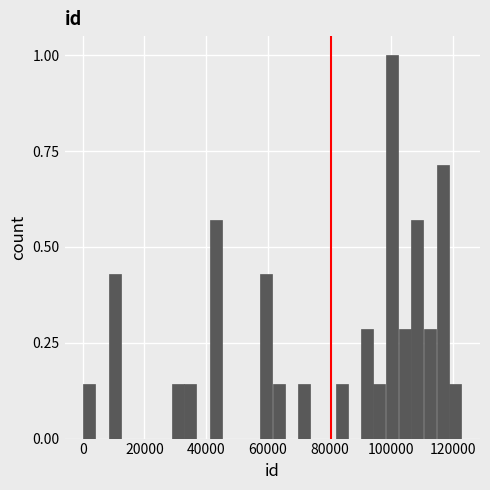

Around what value on the x-axis is the tallest bar? Give the approximate position of its centre, as read against the axis.

100000